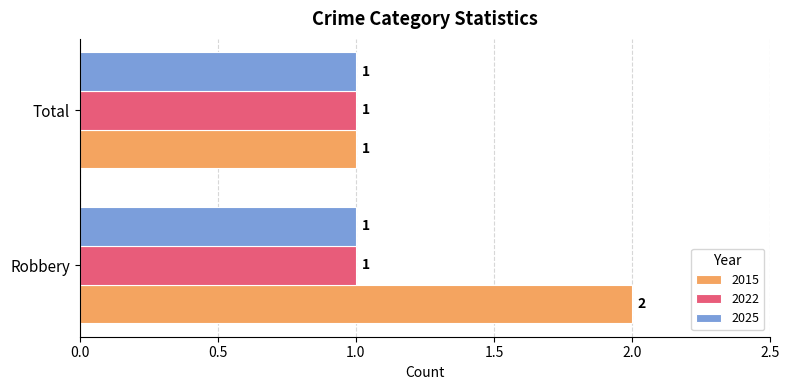

How many categories are shown in the chart?

2